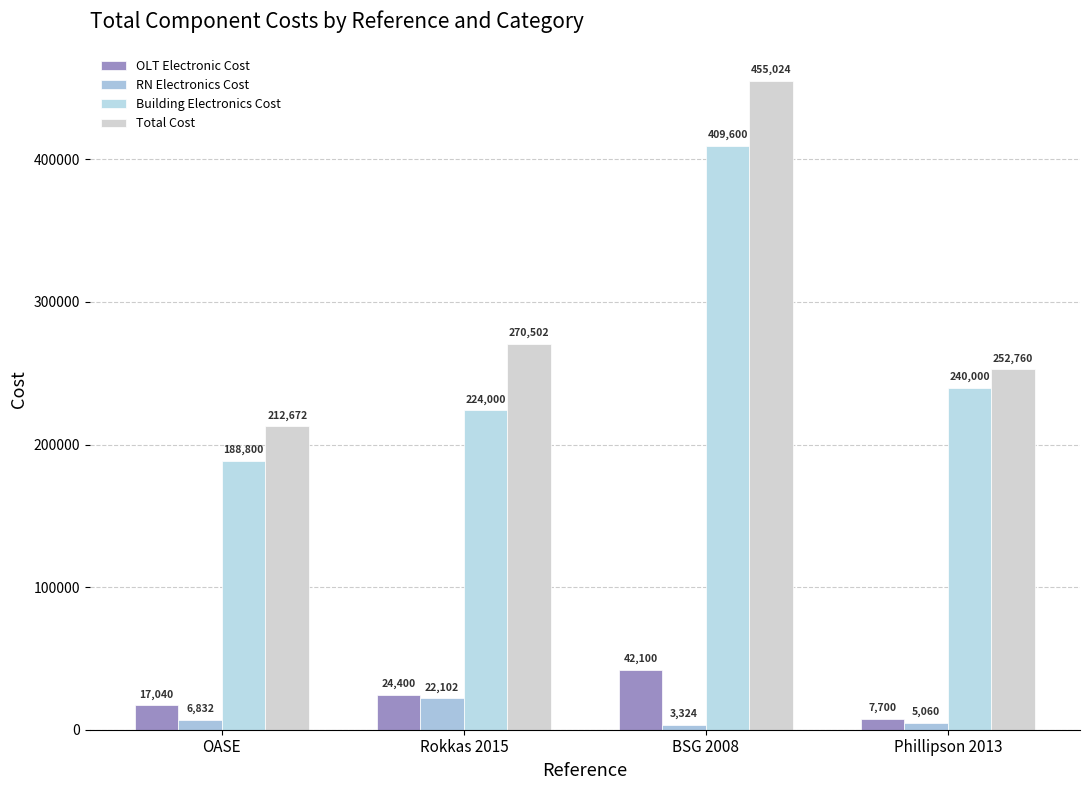

What position from the left is OASE?

1